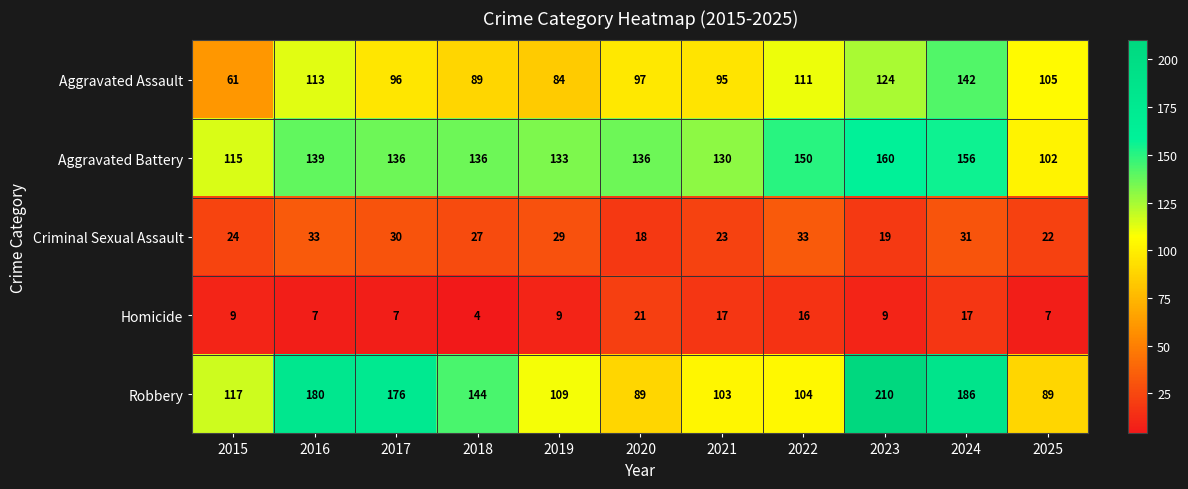

The Aggravated Battery series shows 136 at 2020. True or false?

True